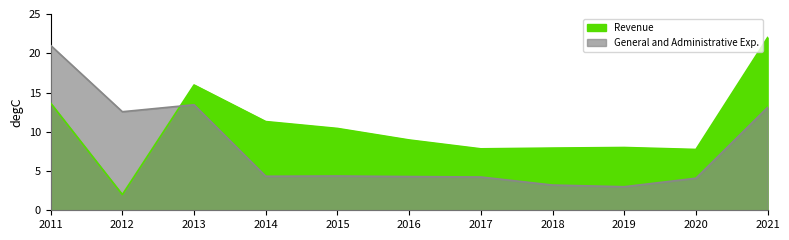

Reading left to right, what are all the values shown in this chart?

Revenue: 13.6	2.0	16.0	11.3	10.4	9.0	7.8	7.9	8.0	7.7	22.0
General and Administrative Exp.: 21.0	12.6	13.4	4.3	4.4	4.3	4.2	3.2	3.0	4.1	13.1